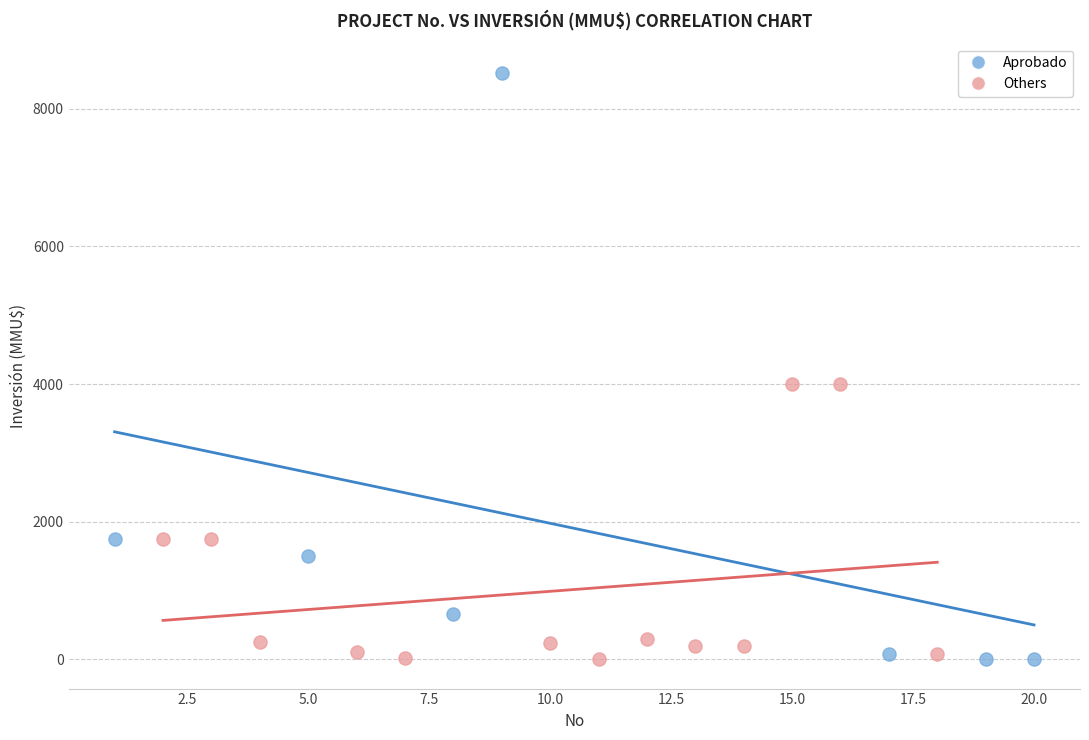

Which series contains the highest Y value?

Aprobado